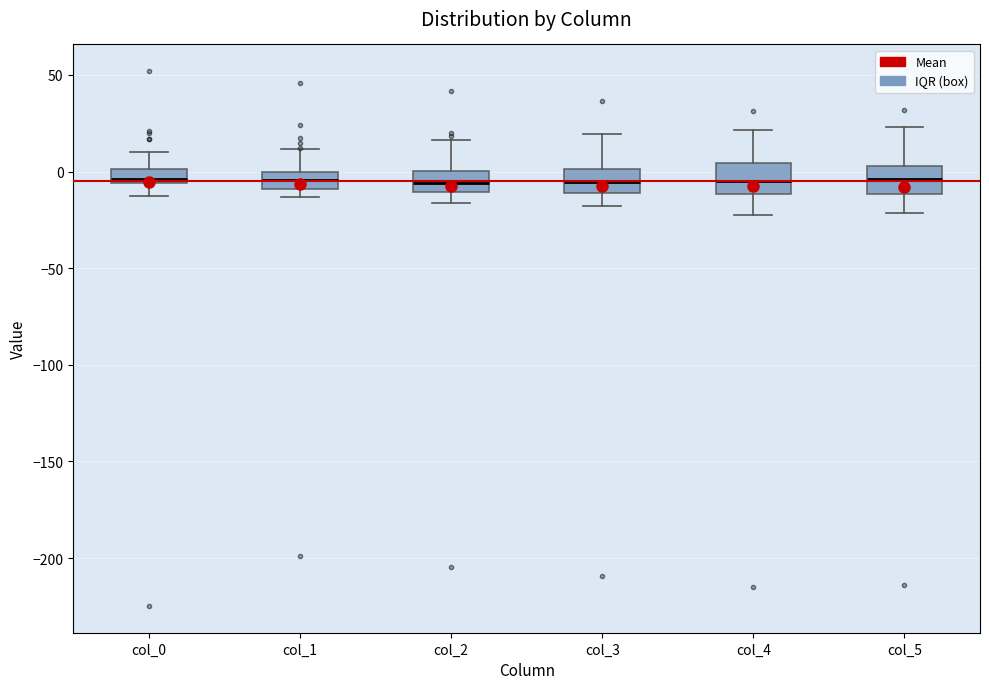

Where is the lower edge of the box for col_0 on the y-axis? The values are not printed on the chart, so give them approximately, as read against the axis.

-5